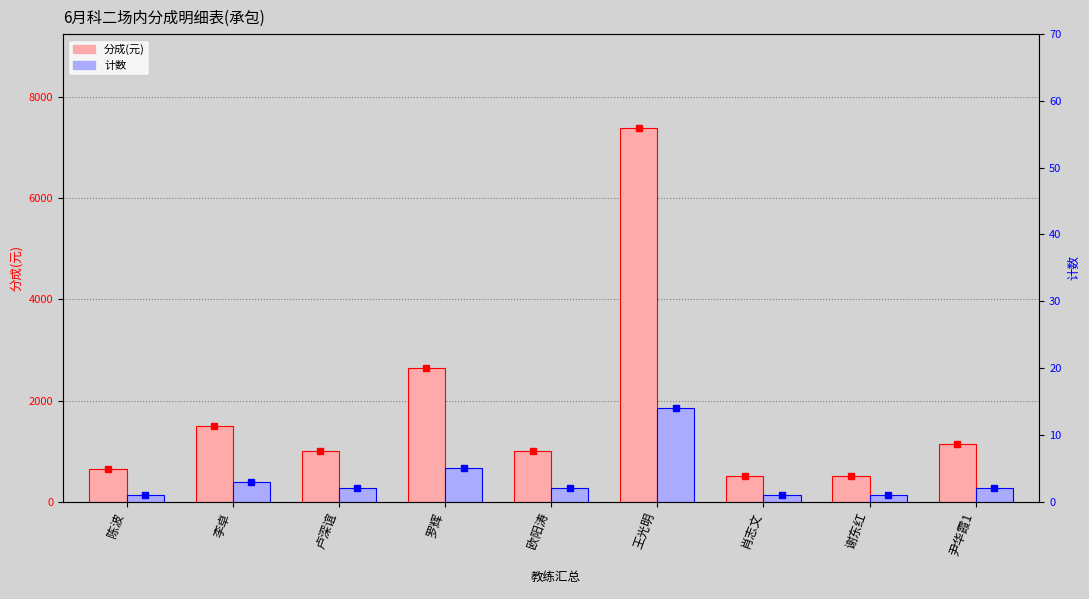

What is the sum of all 计数 values?

31